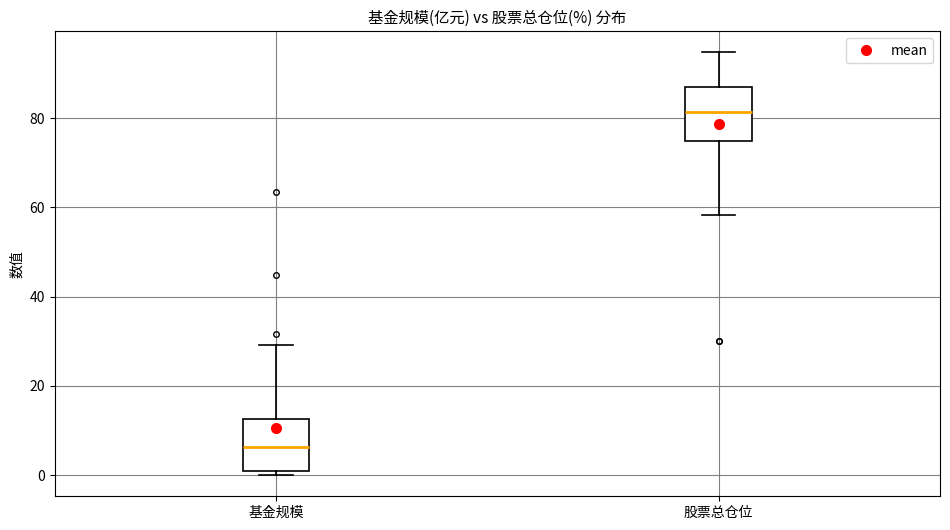

Reading left to right, transcribe this box plot: for each box, give where its median line is, the range the box spans, and where its two whiskers end, as read against the y-axis. The values are not printed on the chart, so give them approximately, as read against the axis.

基金规模: median 6, box 0 to 12, whiskers 0 (just below the box's lower edge) to 30
股票总仓位: median 82, box 74 to 86, whiskers 58 to 94